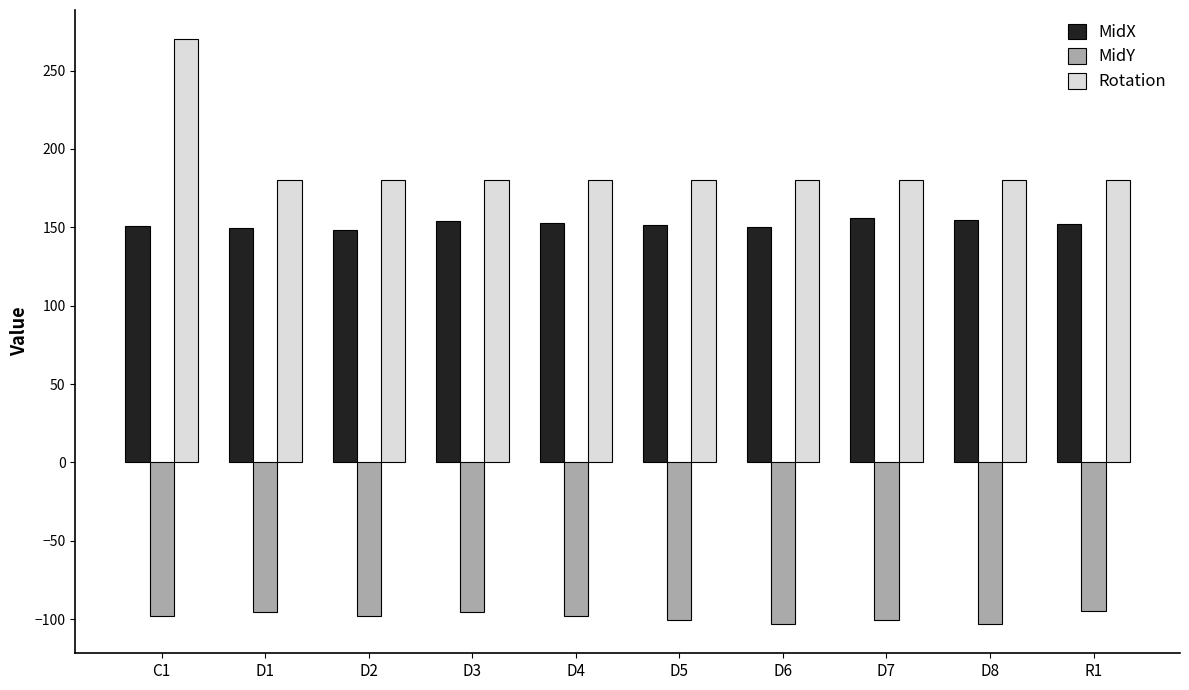

Which category has the highest value across all series?

C1